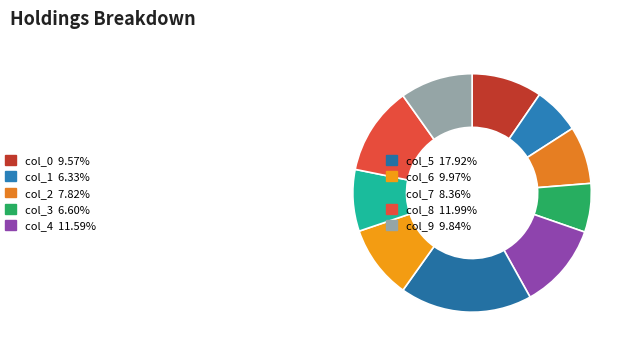

How many segments does this pie chart have?

10